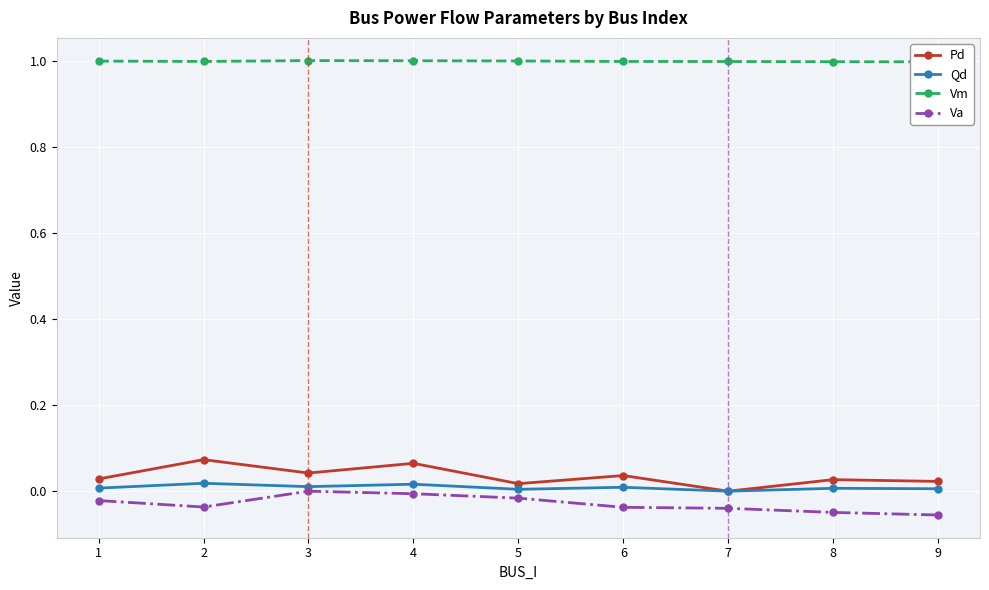

Reading right to left, what are all the values shown in this chart?

Pd: 0.0	0.0	0.0	0.0	0.0	0.1	0.0	0.1	0.0
Qd: 0.0	0.0	0.0	0.0	0.0	0.0	0.0	0.0	0.0
Vm: 1.0	1.0	1.0	1.0	1.0	1.0	1.0	1.0	1.0
Va: -0.1	-0.0	-0.0	-0.0	-0.0	-0.0	0.0	-0.0	-0.0